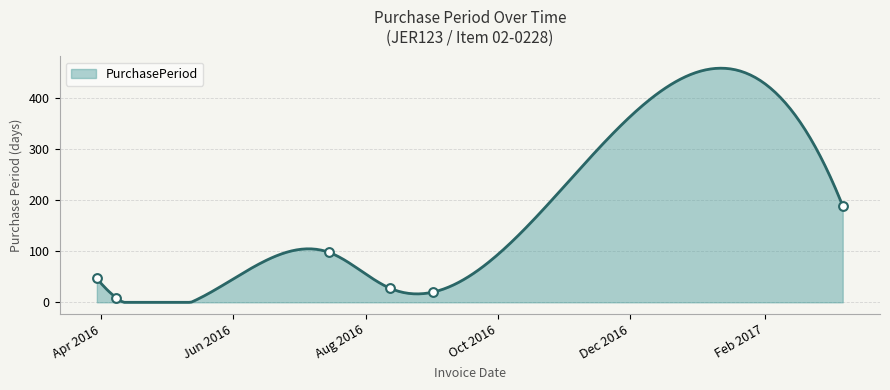

What is the ratio of the value at 2016-03-30 to the value at 2016-09-01?

2.4